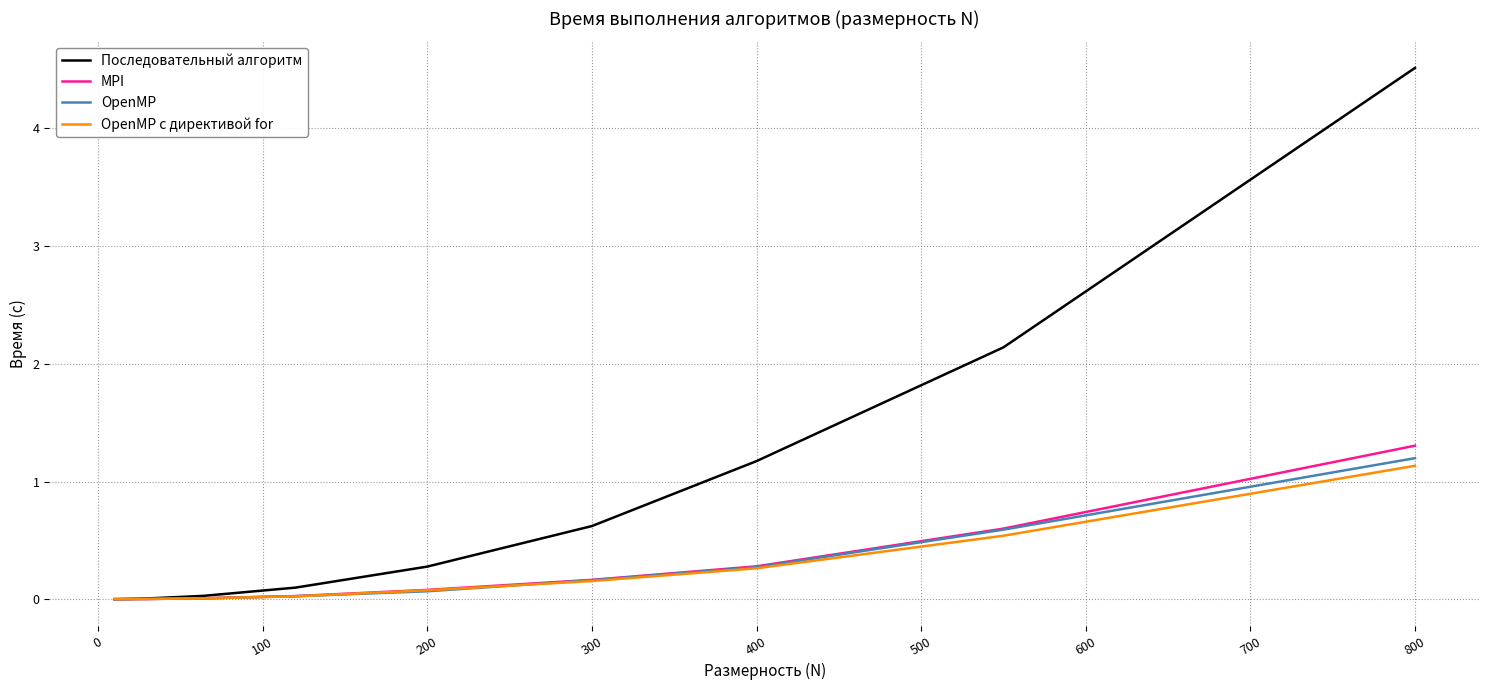

Which series has the largest total across all categories?

Последовательный алгоритм